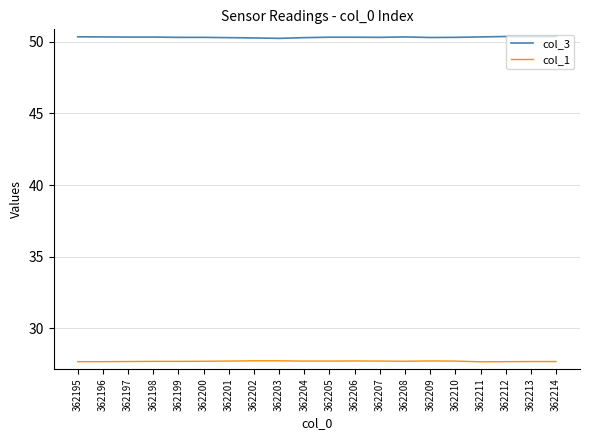

True or false: col_3 has a value of 19.6 at 362206.

False